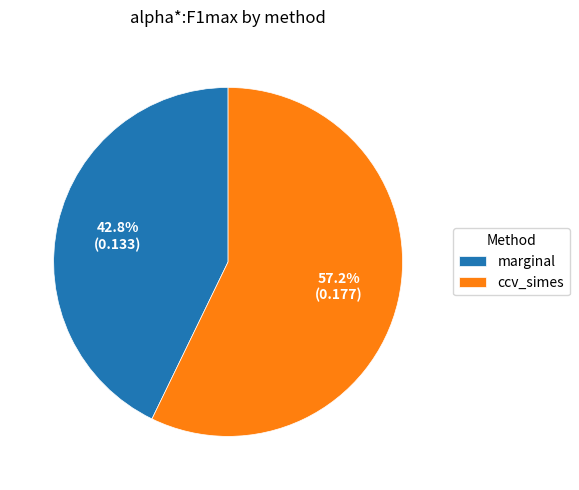

Which slice is the largest?

ccv_simes